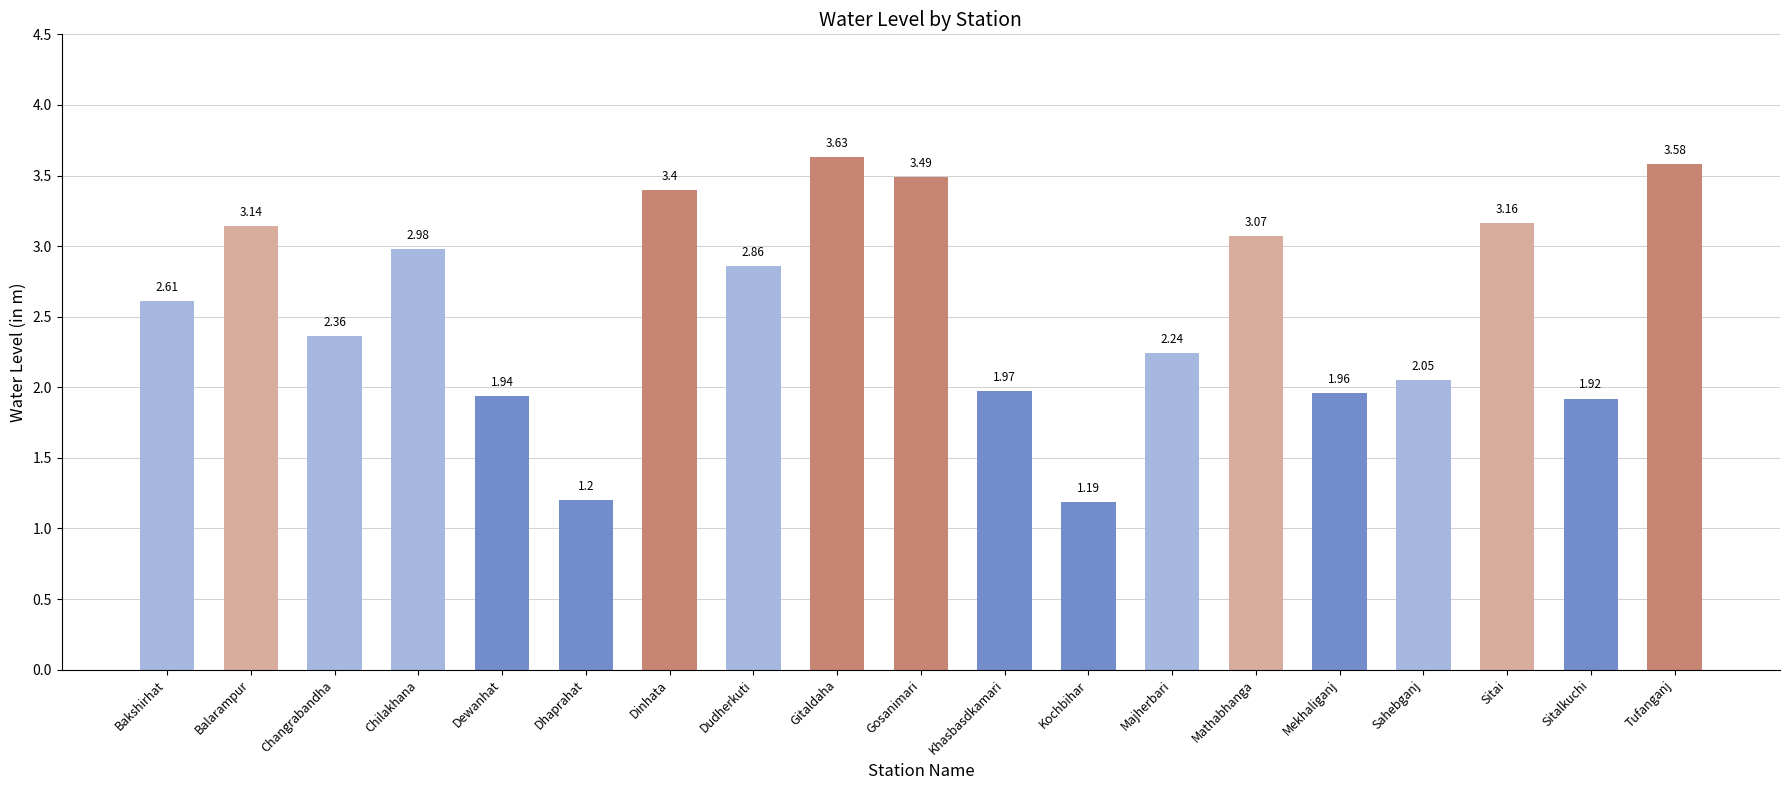

List the labels in order of value, largest first.

Gitaldaha, Tufanganj, Gosanimari, Dinhata, Sitai, Balarampur, Mathabhanga, Chilakhana, Dudherkuti, Bakshirhat, Changrabandha, Majherbari, Sahebganj, Khasbasdkamari, Mekhaliganj, Dewanhat, Sitalkuchi, Dhaprahat, Kochbihar